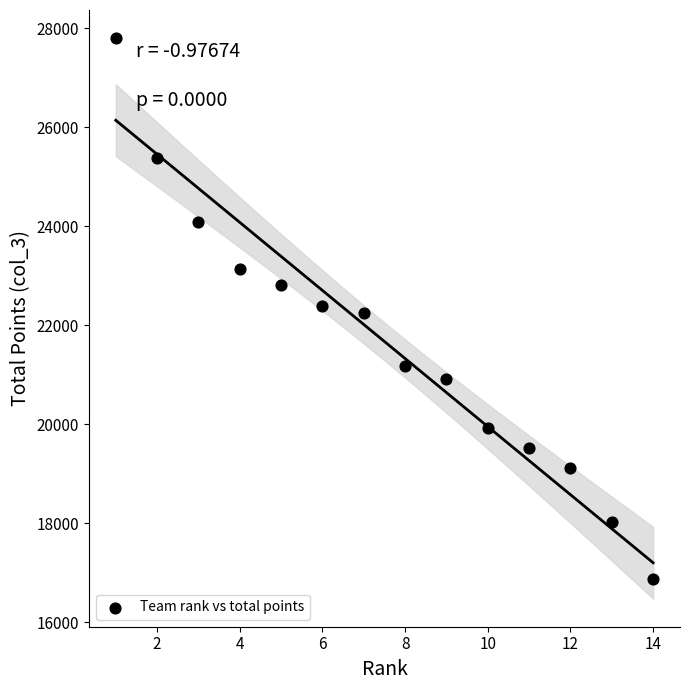

What is the range of Y values (max minus min)?

10932